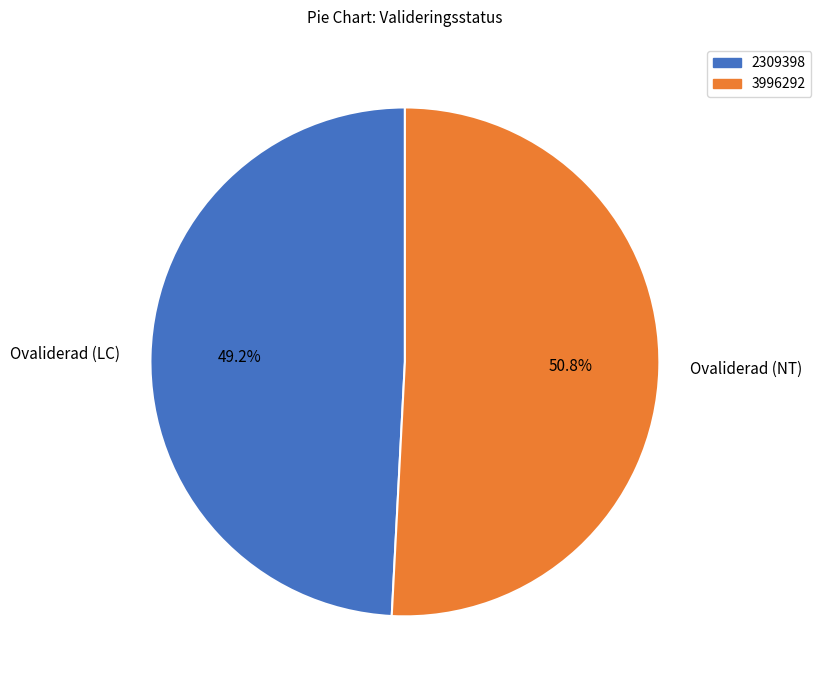

Between Ovaliderad (LC) and Ovaliderad (NT), which is larger?

Ovaliderad (NT)